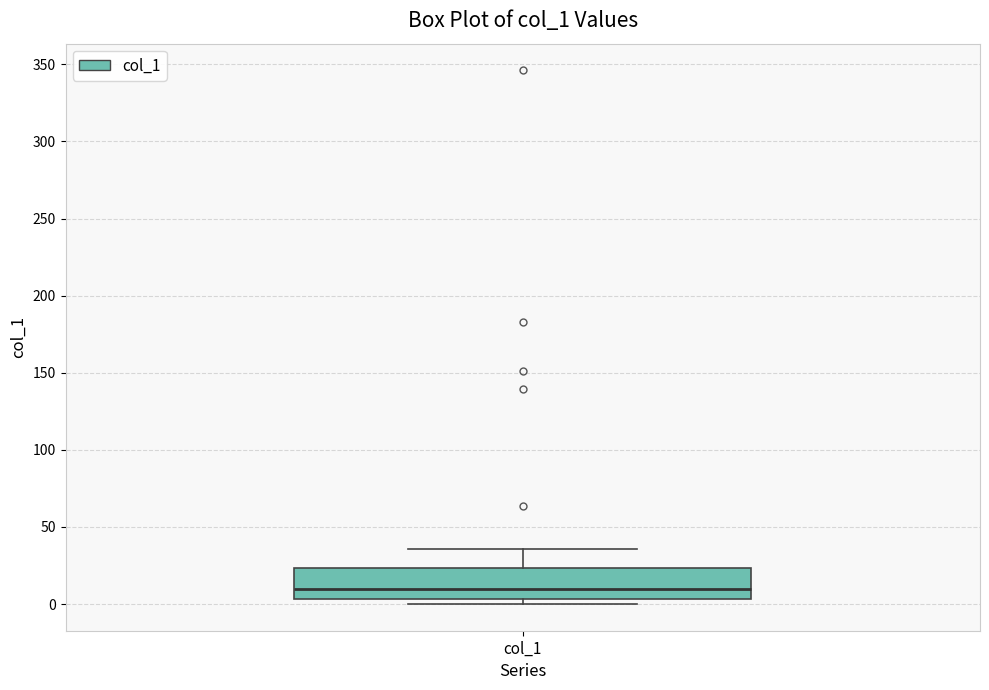

Read this box plot against the y-axis: the position of the median line, the range covered by the box, and the ends of both whiskers. The values are not printed on the chart, so give them approximately, as read against the axis.

median 10, box 5 to 25, whiskers 0 to 35